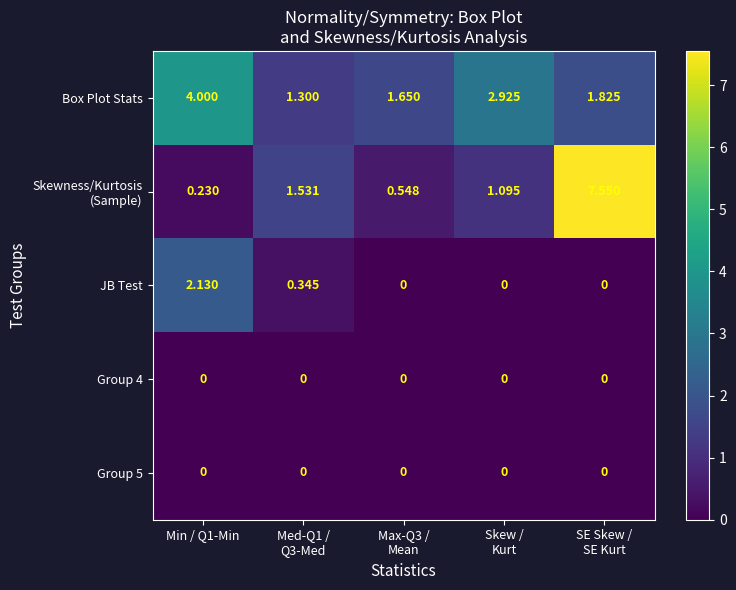

Which series has the largest total across all categories?

Box Plot Stats